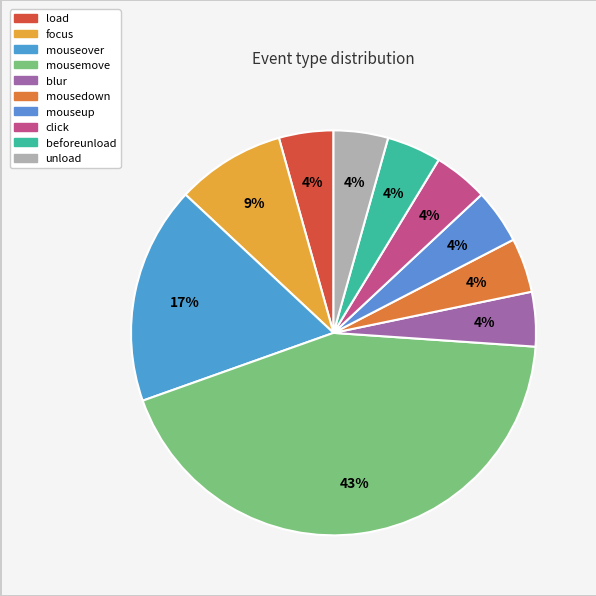

Does load account for over 50% of the chart?

No